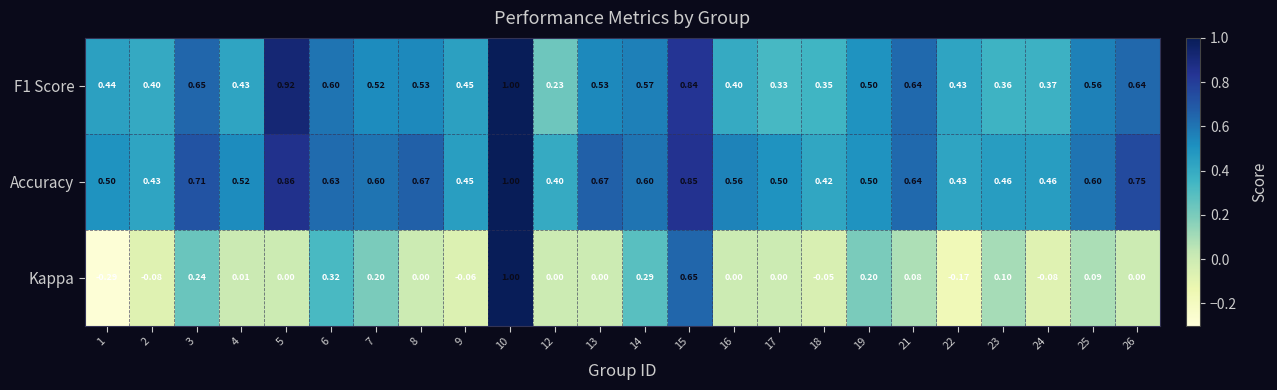

Is the value of Accuracy at 18 greater than the value of F1 Score at 10?

No